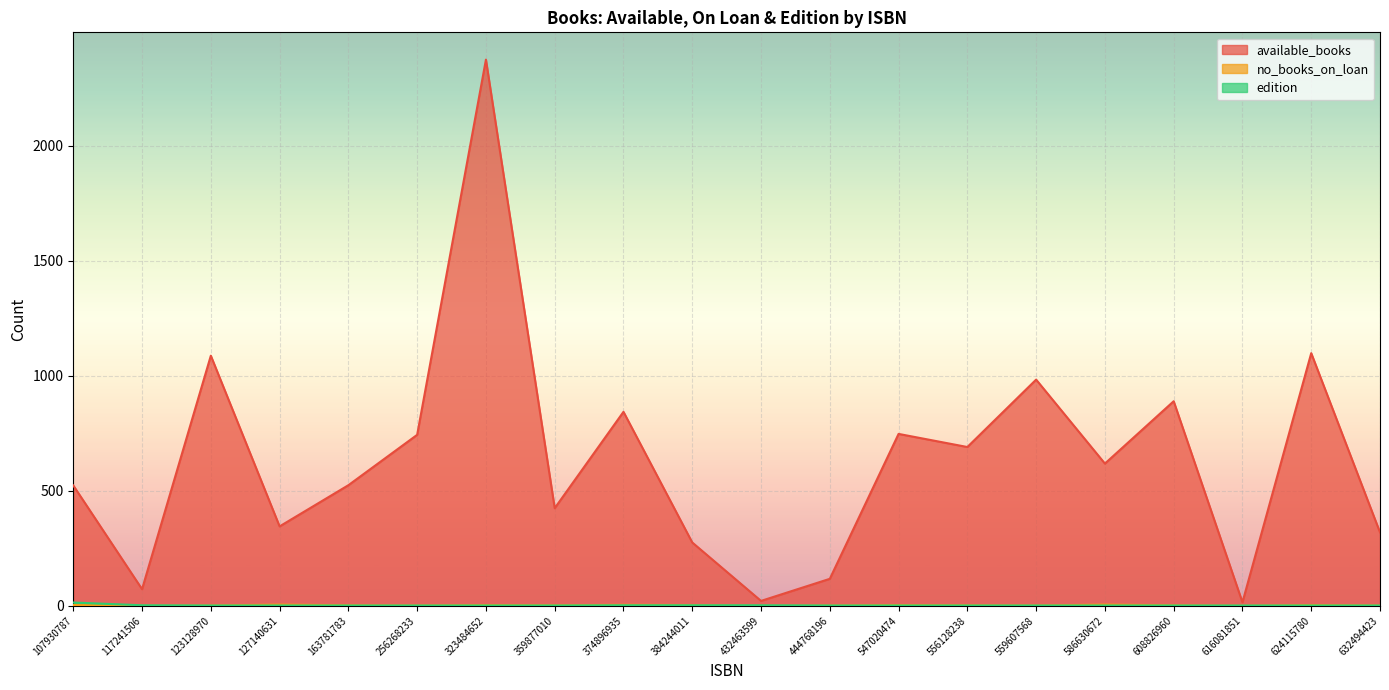

What is the difference between the highest and lowest values at 374896935?

841